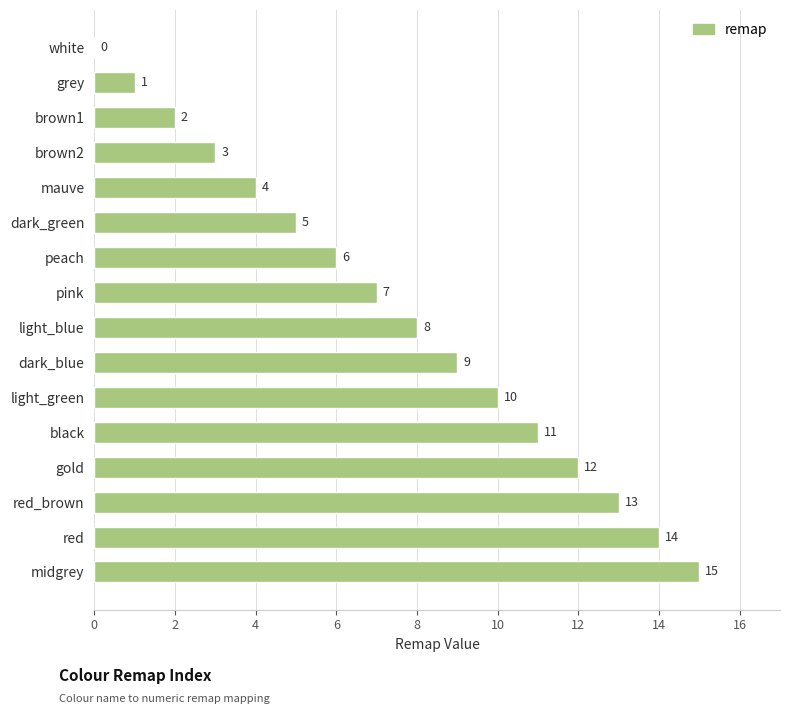

What is the average value?

8